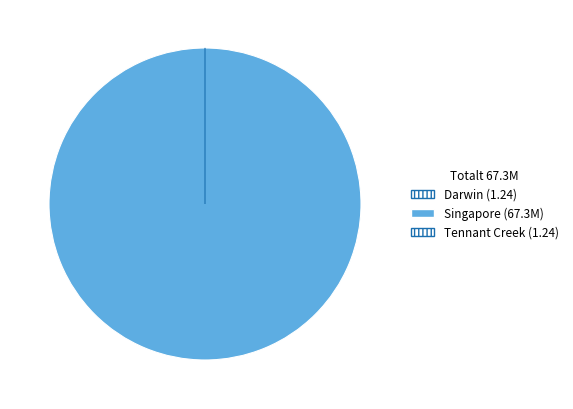

Count the number of slices in the pie.

3